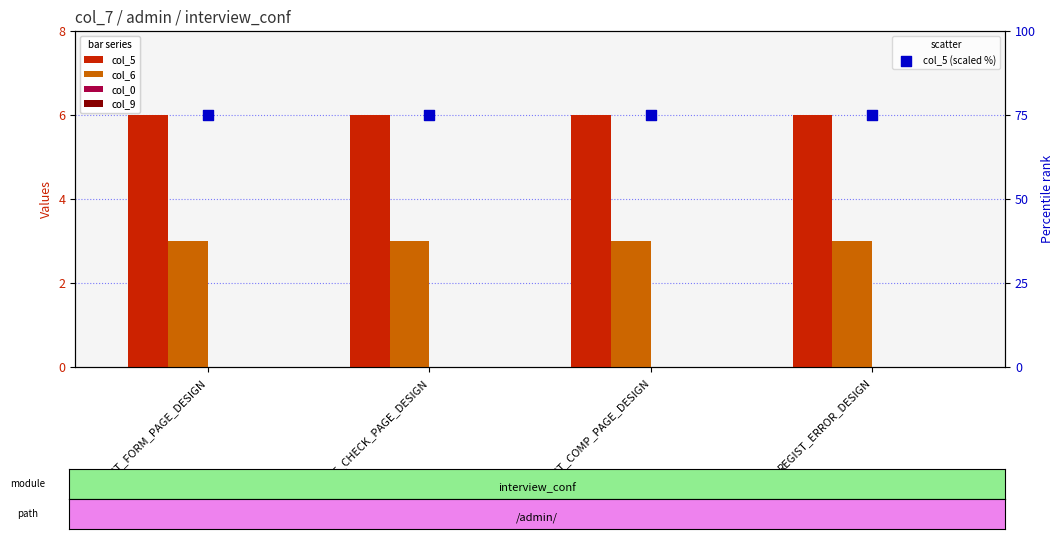

What is the total value across all series at EDIT_FORM_PAGE_DESIGN?

84